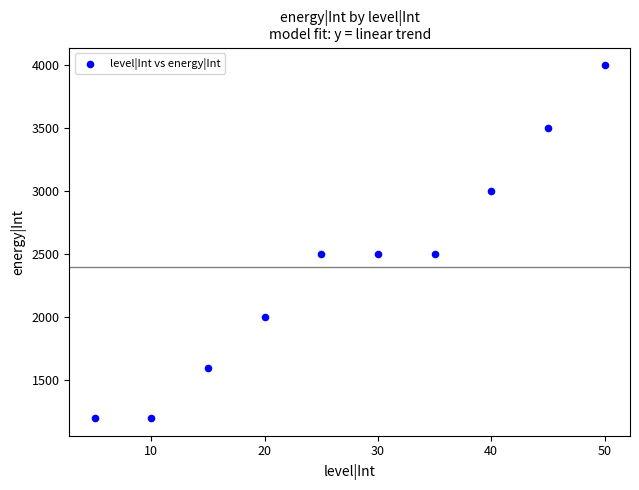

What is the average Y value?

2400